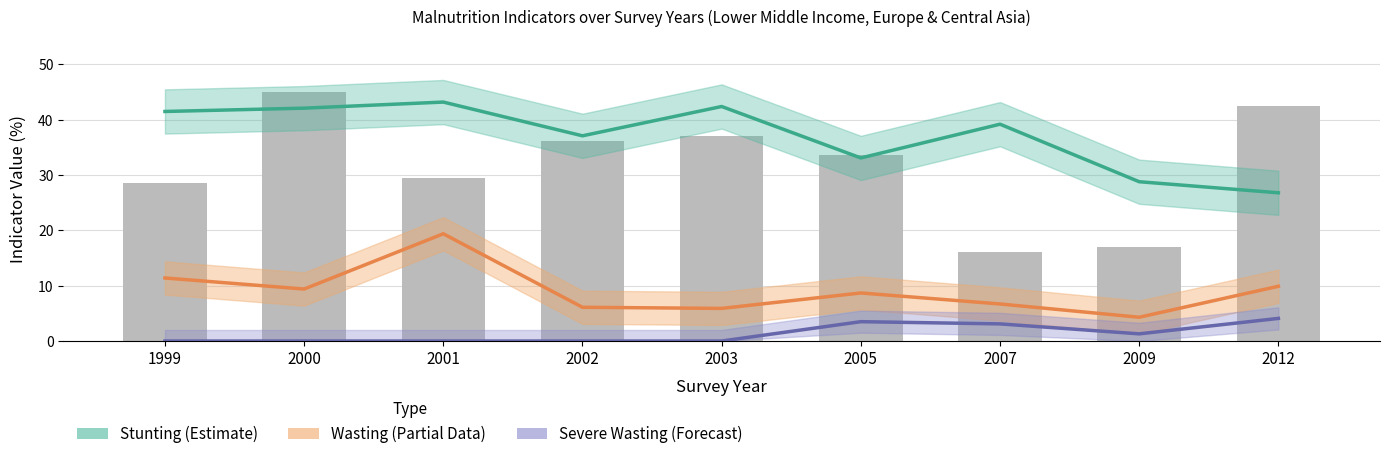

At 2009, list the series in order from largest to smallest.

Stunting, Wasting, Severe Wasting